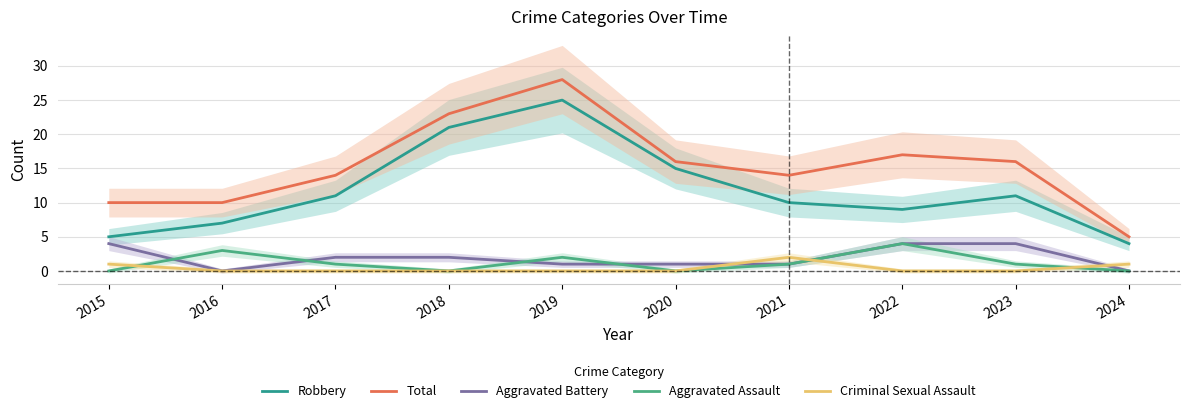

At which category does Aggravated Assault reach its first local valley?

2018